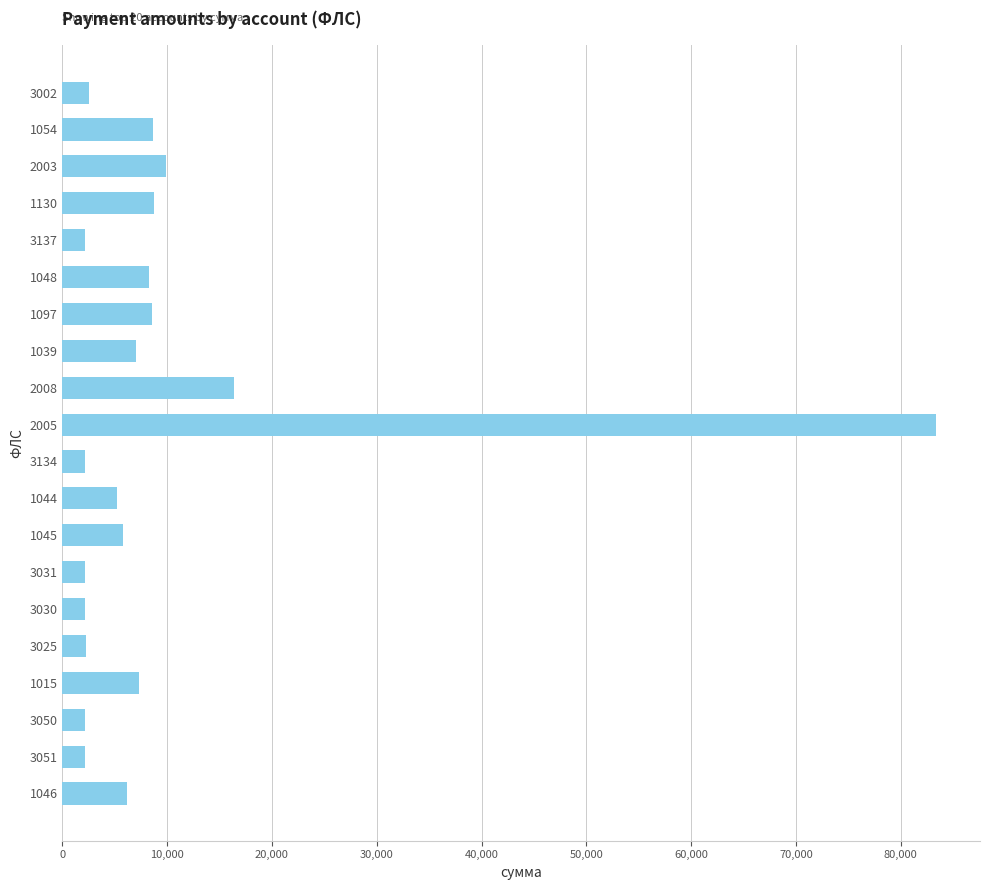

What is the difference between the maximum and minimum values?

81281.6